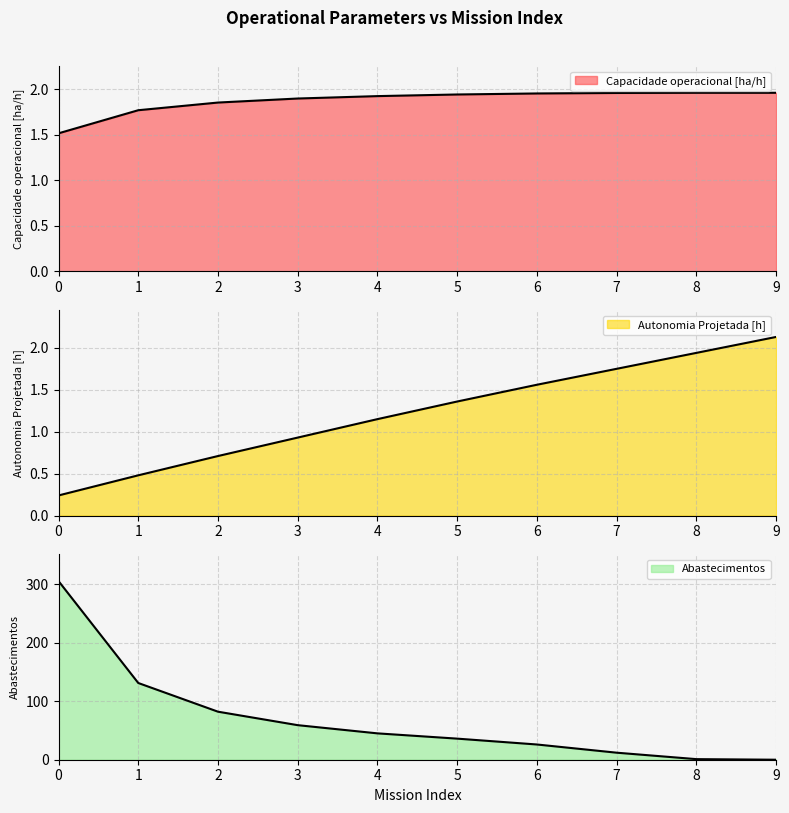

Reading right to left, extract all data points from this chart.

Capacidade operacional [ha/h]: 9=2.0	8=2.0	7=2.0	6=2.0	5=1.9	4=1.9	3=1.9	2=1.9	1=1.8	0=1.5
Autonomia Projetada [h]: 9=2.1	8=1.9	7=1.8	6=1.6	5=1.4	4=1.1	3=0.9	2=0.7	1=0.5	0=0.2
Abastecimentos: 9=0.0	8=1.0	7=12.0	6=26.0	5=36.0	4=45.0	3=59.0	2=82.0	1=131.0	0=305.0